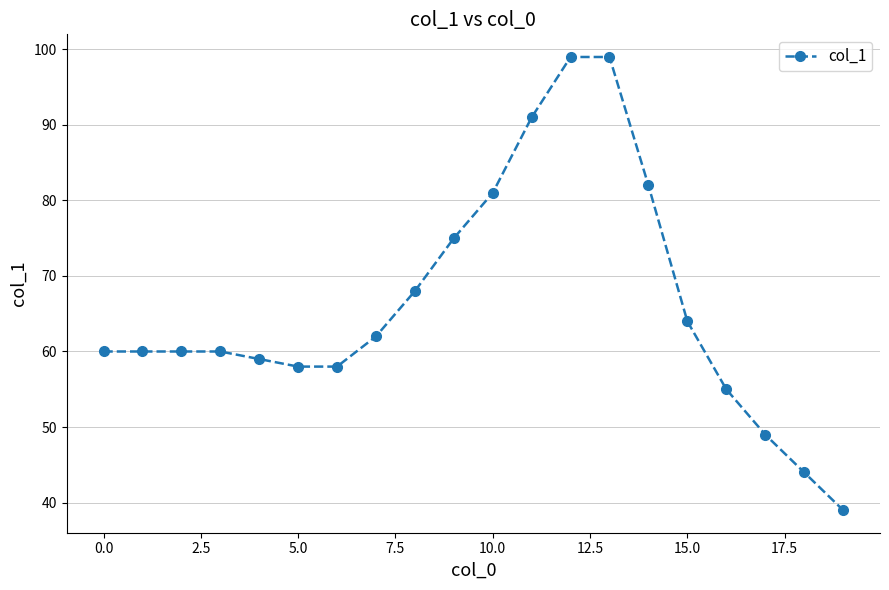

What is the smallest value displayed?

39